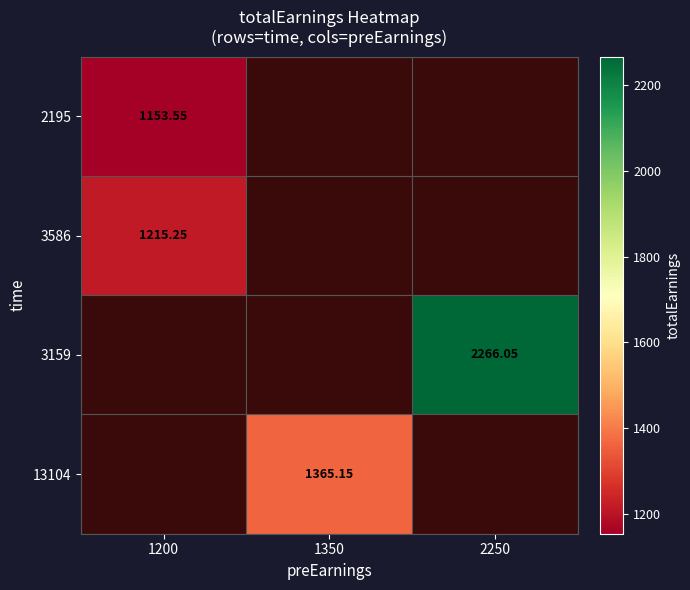

Is the value of 2195 at 1200 greater than the value of 13104 at 1350?

No